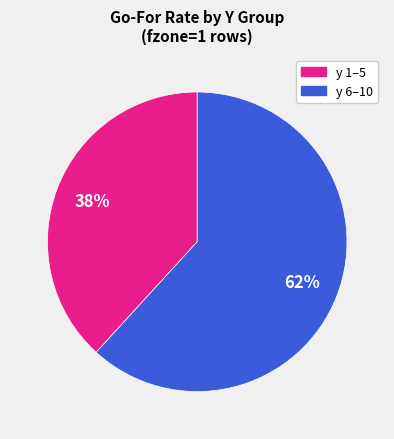

Is there a majority slice in this chart?

Yes